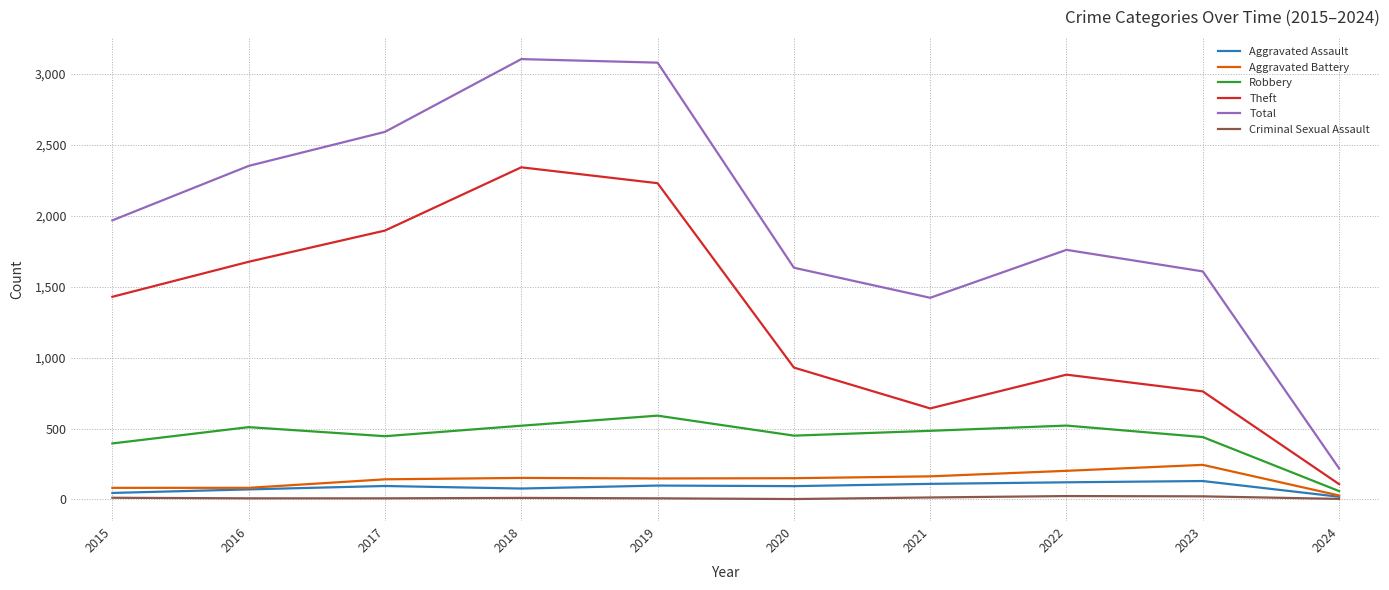

In Total, how many points are lower than both neighbors (excluding endpoints)?

1